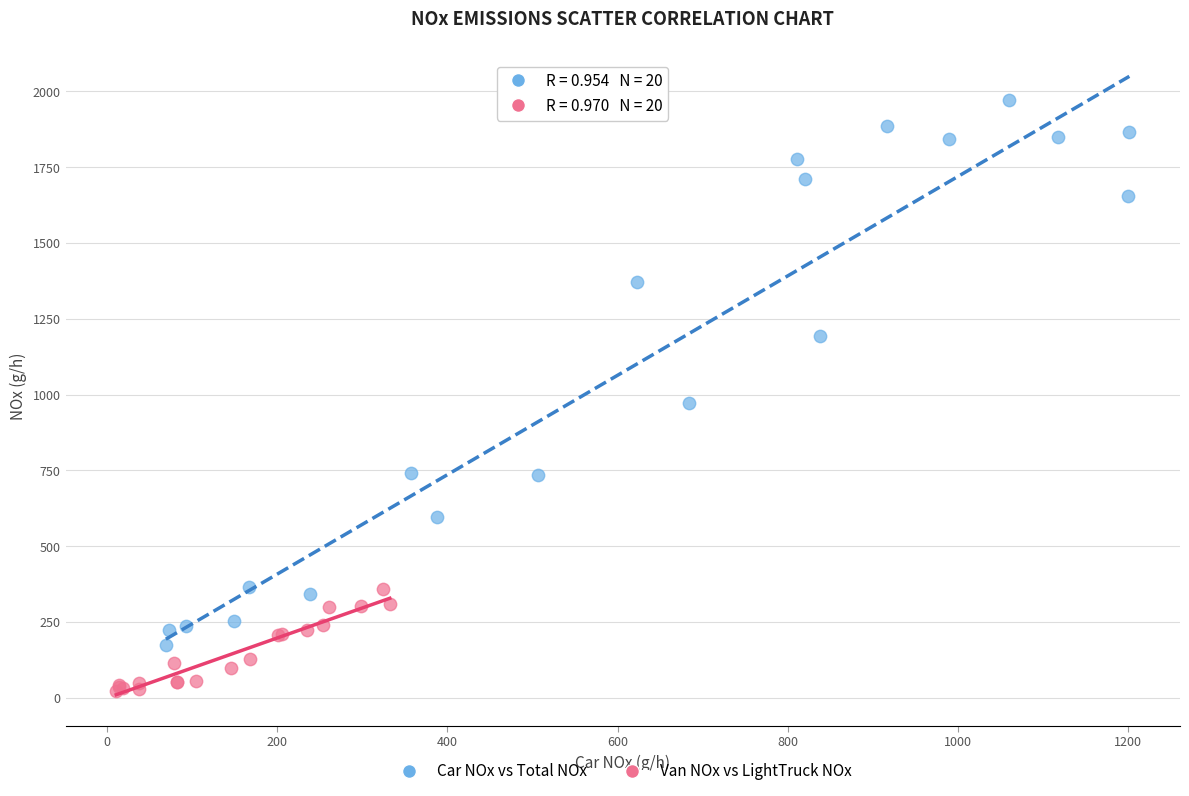

Which series reaches the maximum Y coordinate?

Car NOx vs Total NOx